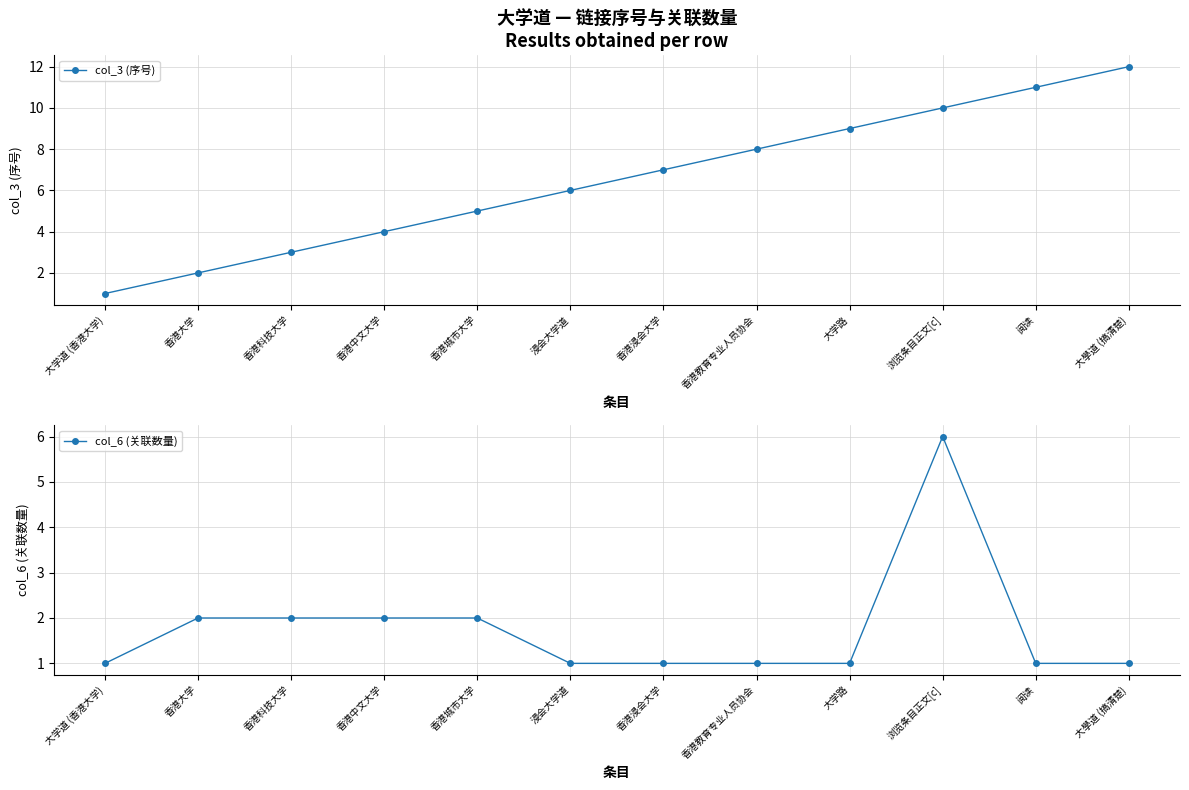

Is it true that col_6 (关联数量) equals 6 at 浏览条目正文[c]?

True